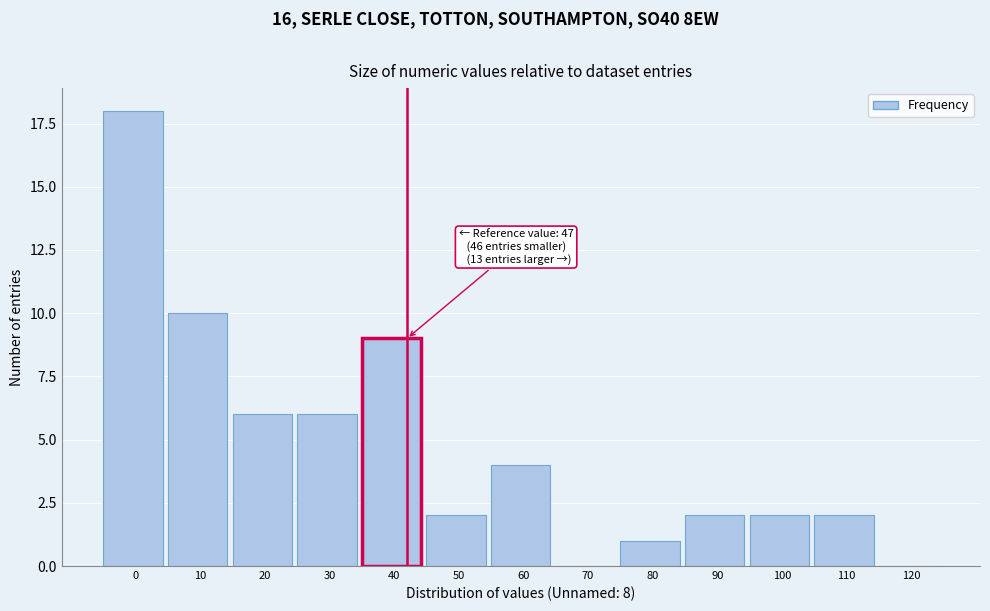

Reading right to left, what are all the values shown in this chart?

120=0	110=2	100=2	90=2	80=1	70=0	60=4	50=2	40=9	30=6	20=6	10=10	0=18